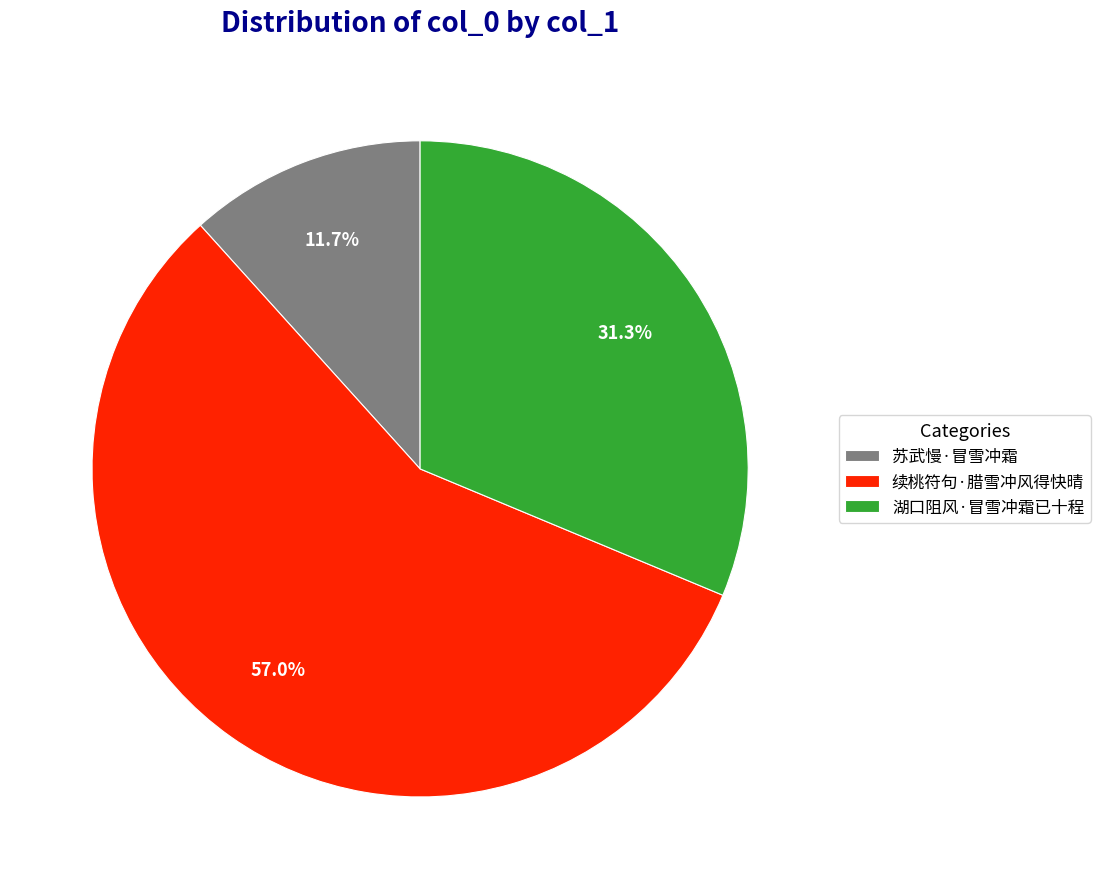

What is the ratio of the value at 湖口阻风·冒雪冲霜已十程 to the value at 苏武慢·冒雪冲霜?

2.7